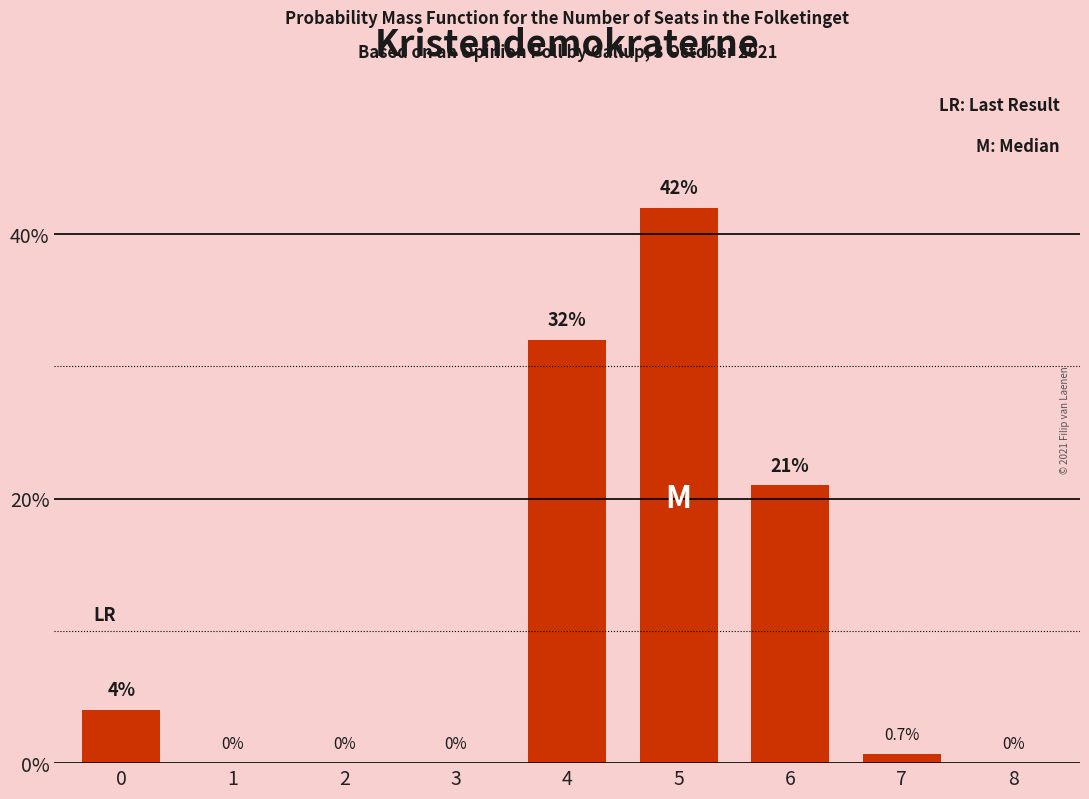

Which has a higher value, 5 or 4?

5